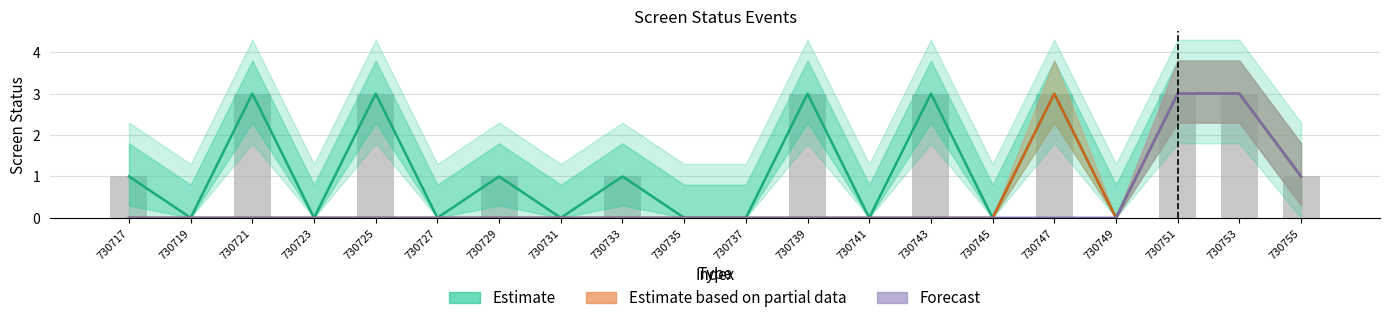

Rank the series by their maximum value, from lowest to highest.

Estimate, Estimate based on partial data, Forecast